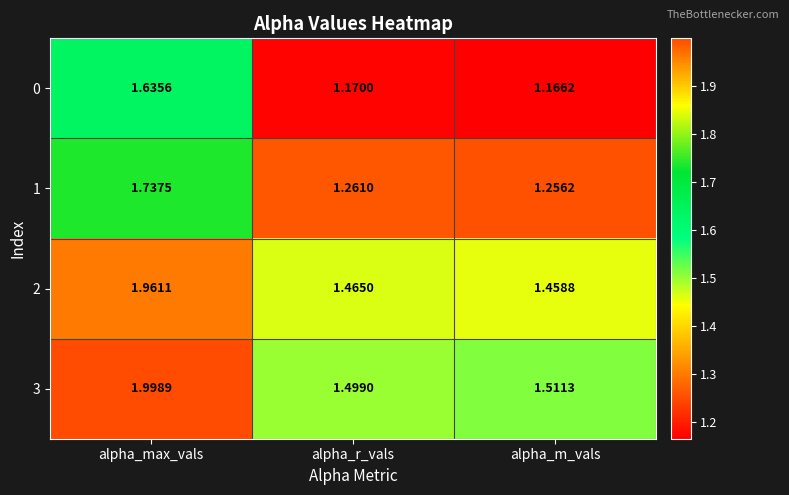

At which label does 1 reach its peak?

alpha_max_vals